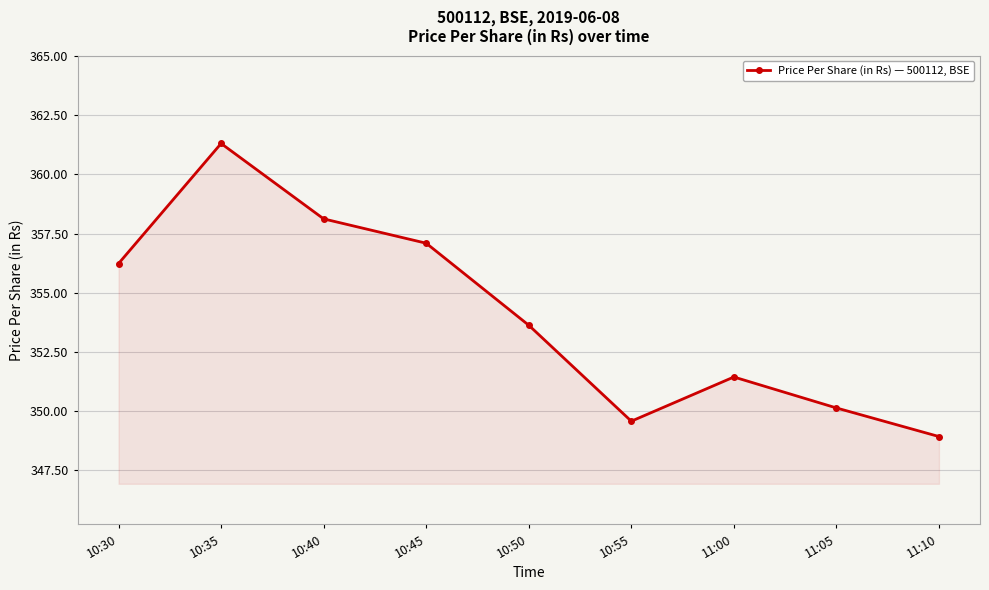

Approximately how many times larger is the value at 11:10 compared to 10:50?

1.0